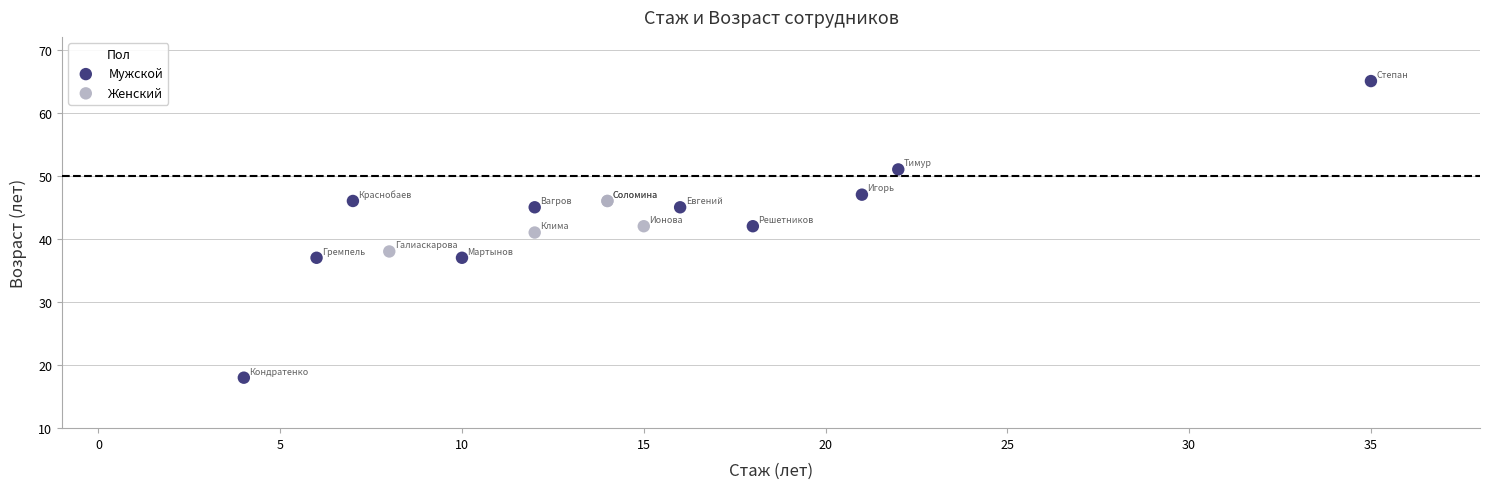

Which series contains the lowest Y value?

Мужской